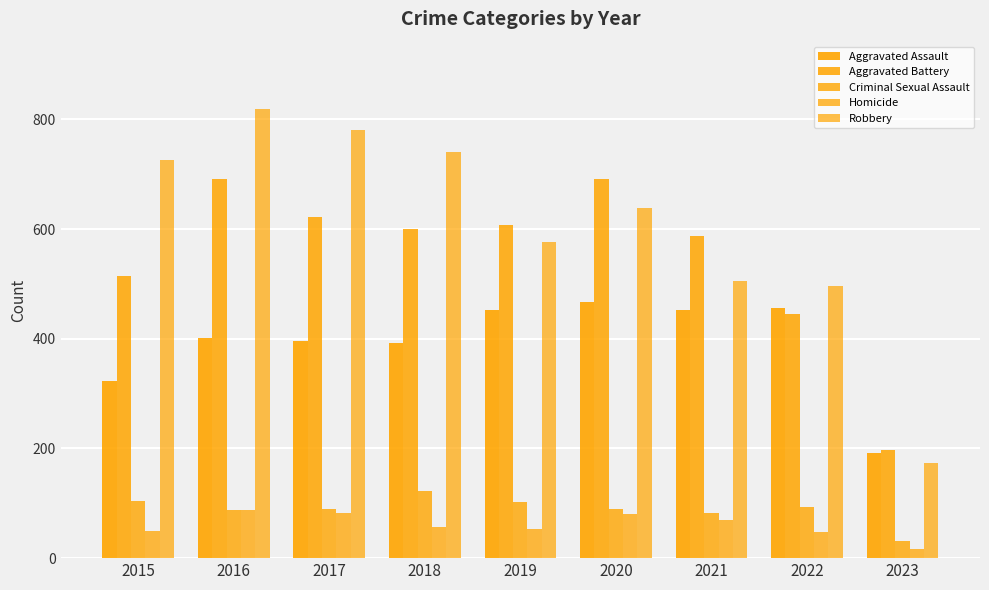

Reading left to right, list all the values displayed in this chart.

Aggravated Assault: 323	402	396	392	452	468	452	457	192
Aggravated Battery: 515	691	623	600	608	691	587	446	197
Criminal Sexual Assault: 105	87	90	122	102	89	82	93	31
Homicide: 50	87	82	56	53	81	69	48	17
Robbery: 726	819	780	741	577	639	506	497	173